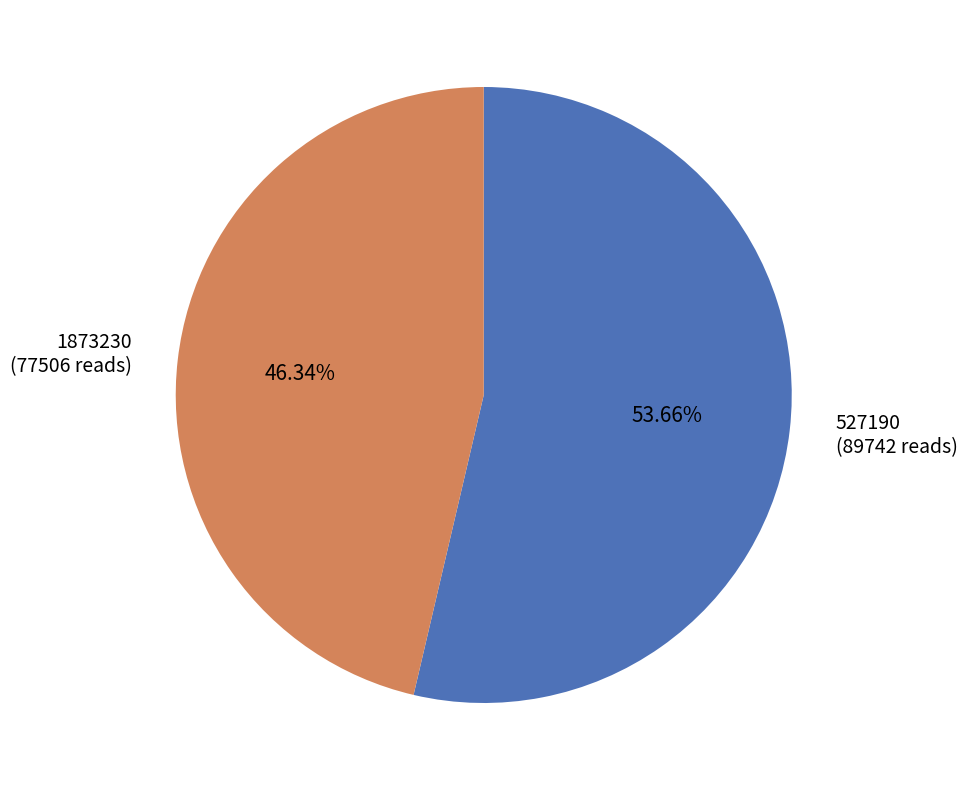

Does any single category account for the majority?

Yes